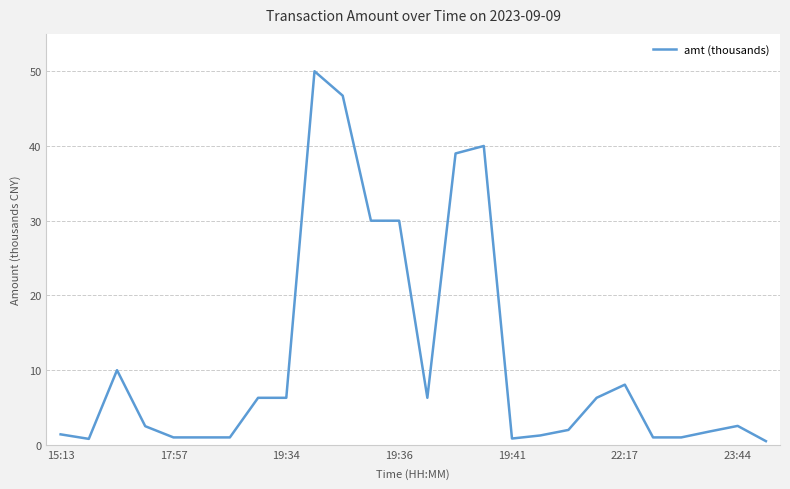

What is the difference between the maximum and minimum values?

49.5